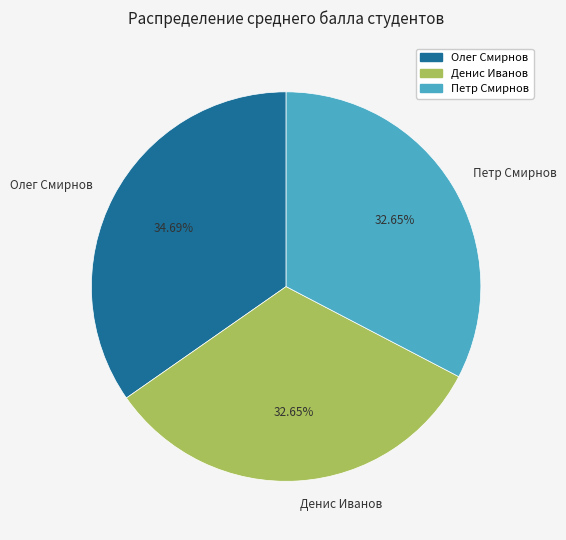

To the nearest percent, what percentage of the pie is Петр Смирнов?

33%